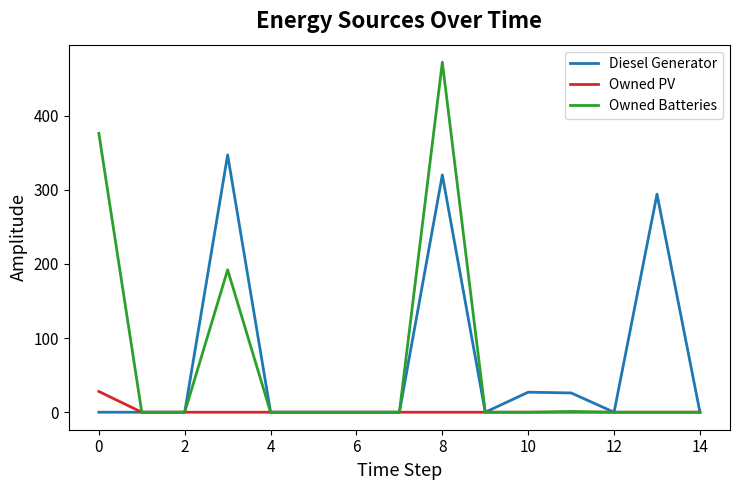

List the series in order of their peak value, highest first.

Owned Batteries, Diesel Generator, Owned PV